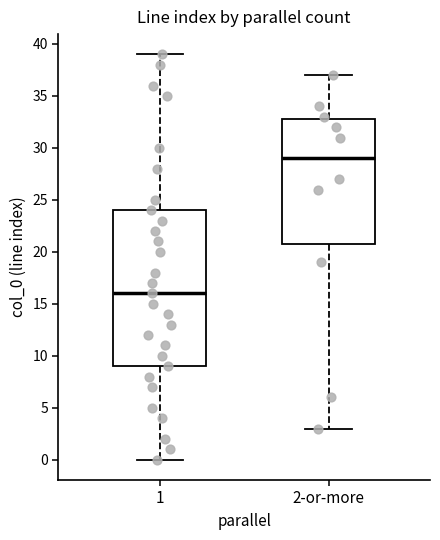

Reading left to right, transcribe this box plot: for each box, give where its median line is, the range the box spans, and where its two whiskers end, as read against the y-axis. The values are not printed on the chart, so give them approximately, as read against the axis.

1: median 16, box 9 to 24, whiskers 0 to 39
2-or-more: median 29, box 21 to 33, whiskers 3 to 37